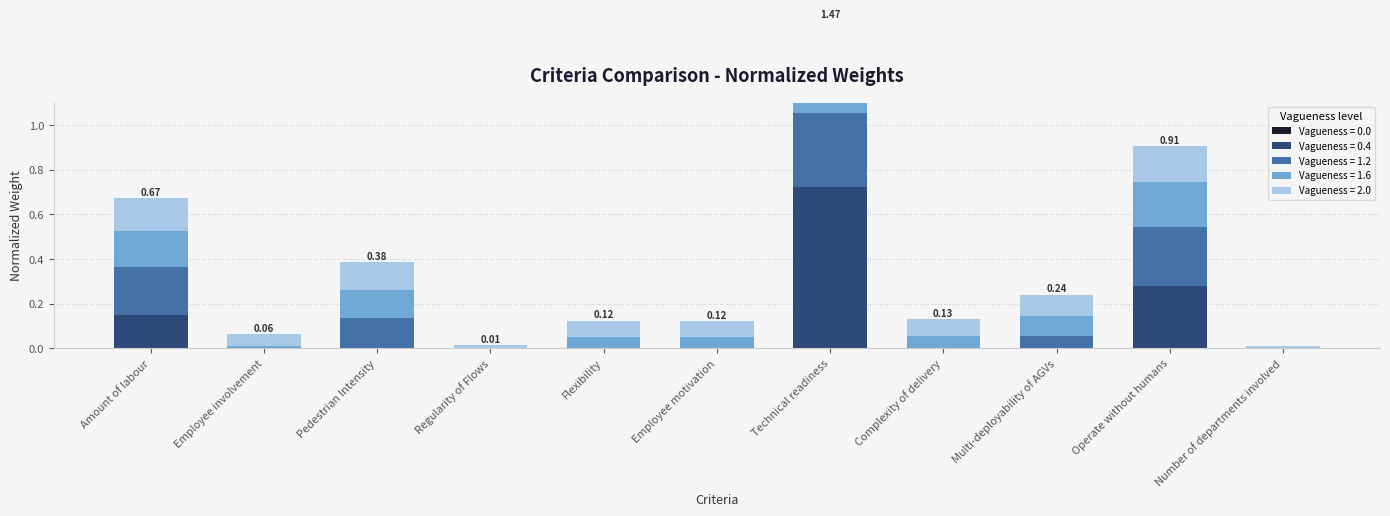

What is the difference between the maximum and minimum values in the 1.2 series?

0.3